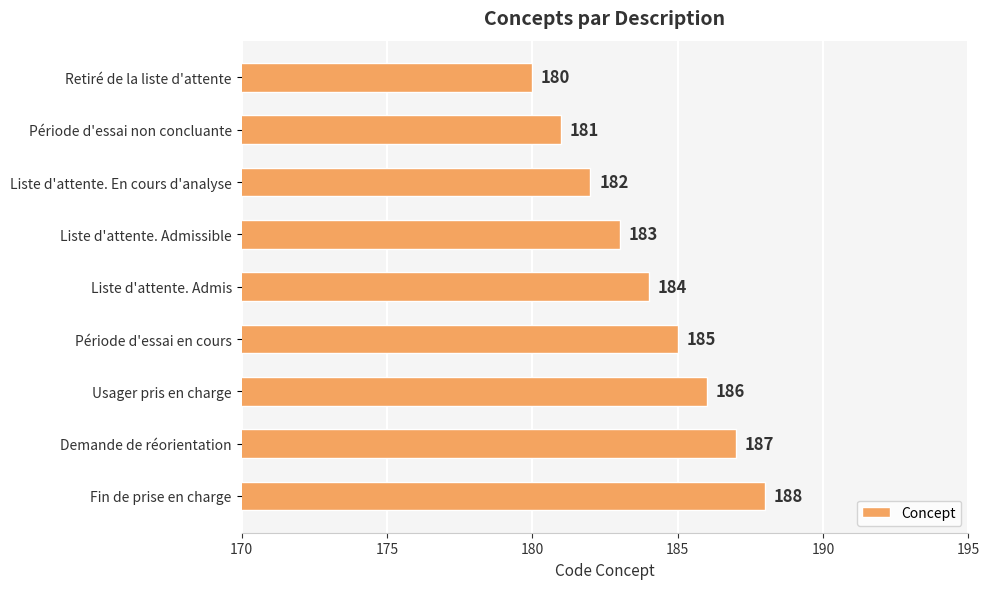

List the labels in order of value, largest first.

Fin de prise en charge, Demande de réorientation, Usager pris en charge, Période d'essai en cours, Liste d'attente. Admis, Liste d'attente. Admissible, Liste d'attente. En cours d'analyse, Période d'essai non concluante, Retiré de la liste d'attente